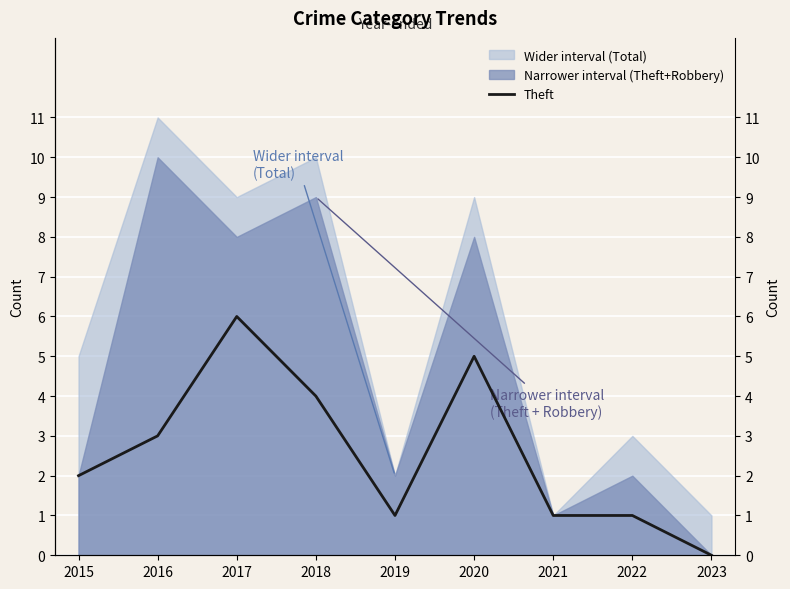

List the labels in order of value, smallest first.

2023, 2019, 2021, 2022, 2015, 2016, 2018, 2020, 2017